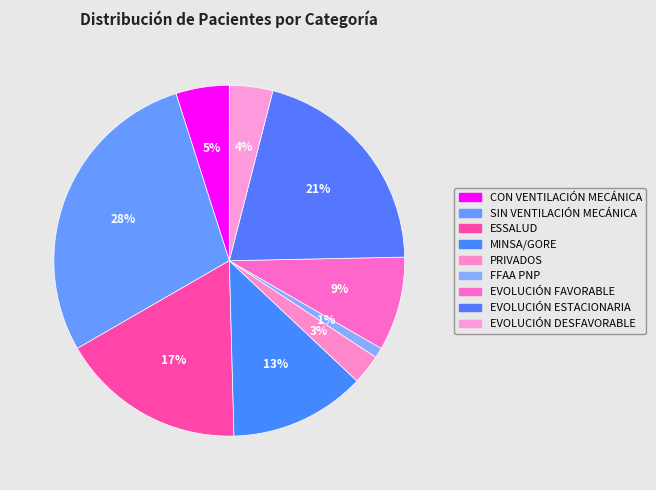

What is the ratio of the value at EVOLUCIÓN FAVORABLE to the value at ESSALUD?

0.5